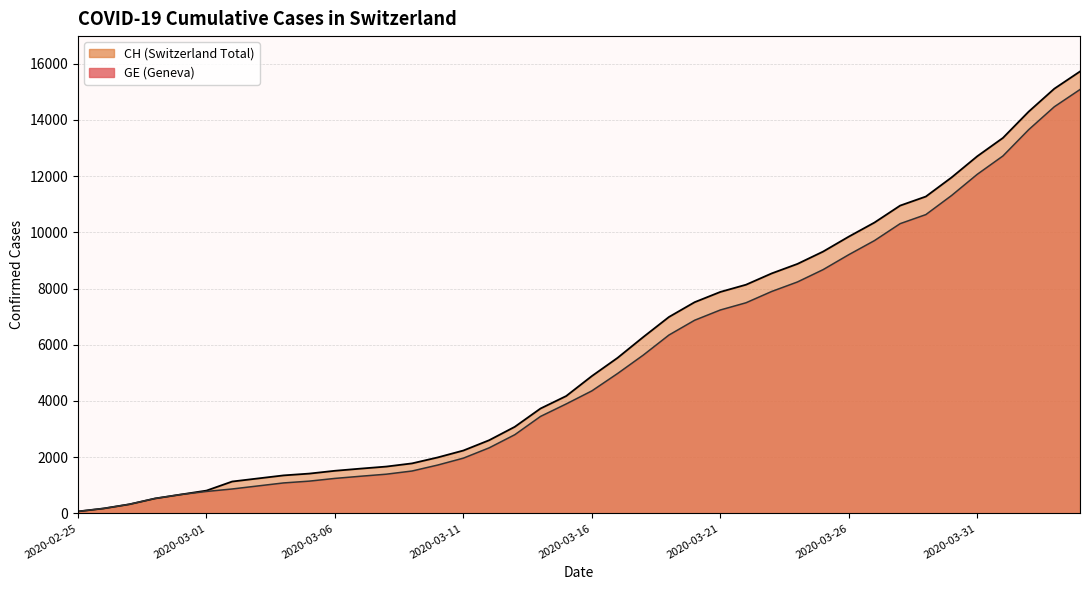

Count the number of categories in the chart.

40